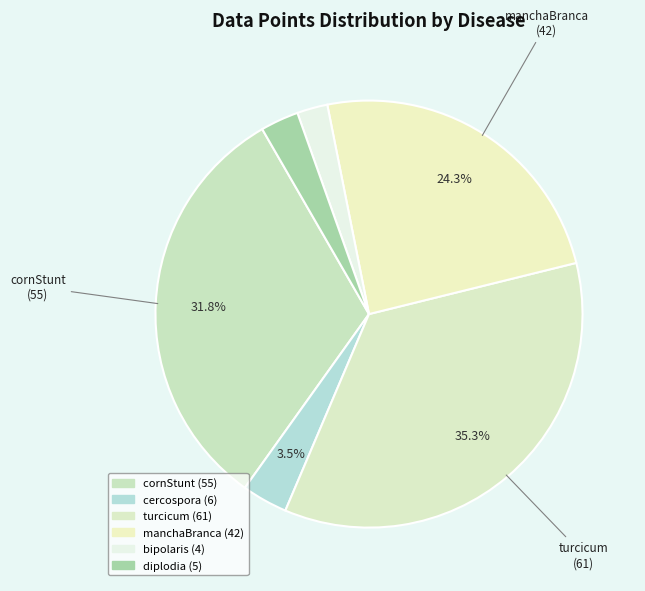

What is the smallest slice in the pie chart?

bipolaris